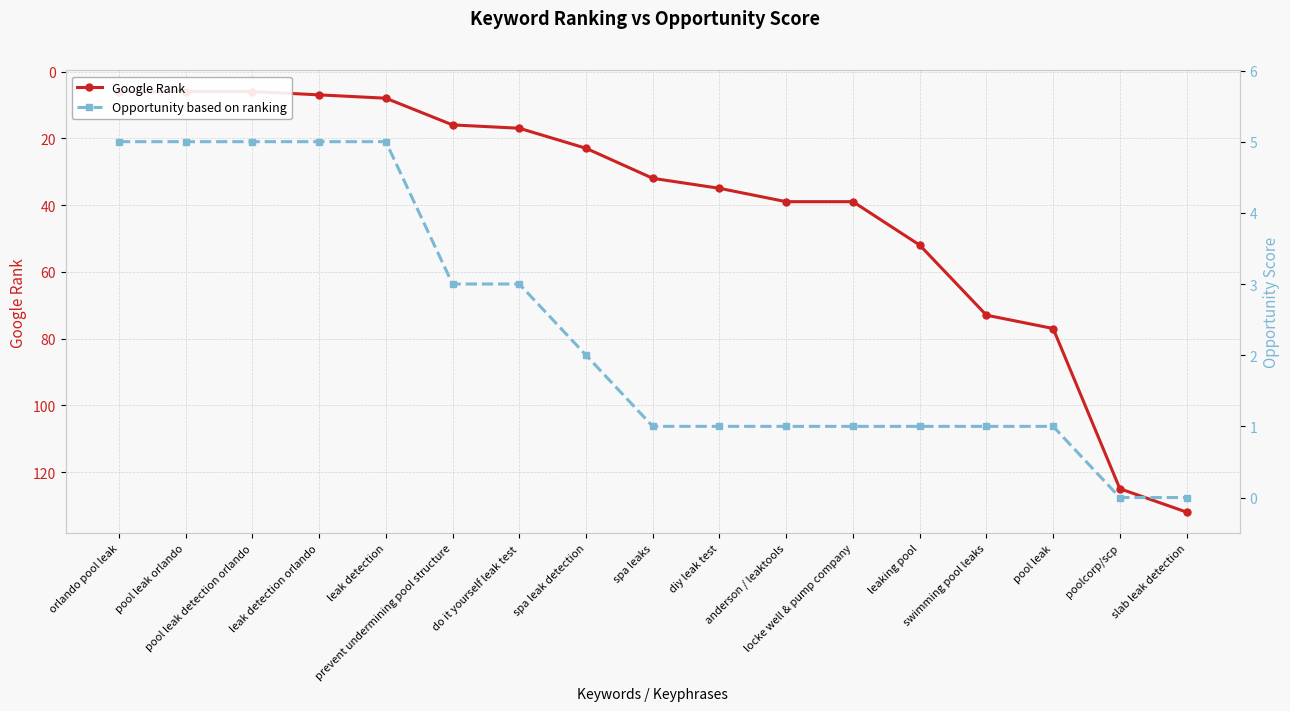

Is the value of Google Rank at pool leak greater than the value of Opportunity based on ranking at orlando pool leak?

Yes